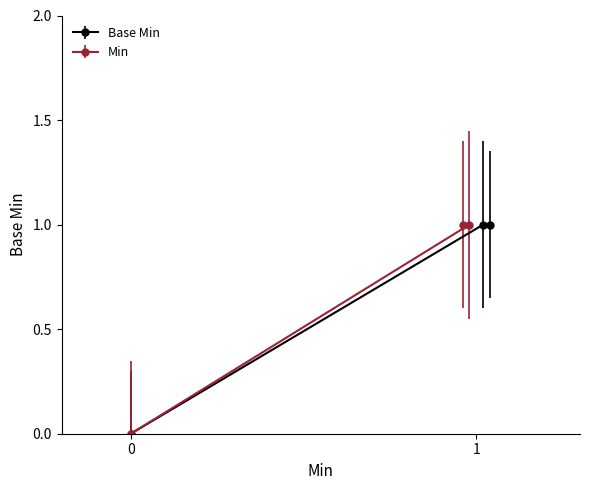

What is the difference between the maximum and minimum values in the Min series?

1